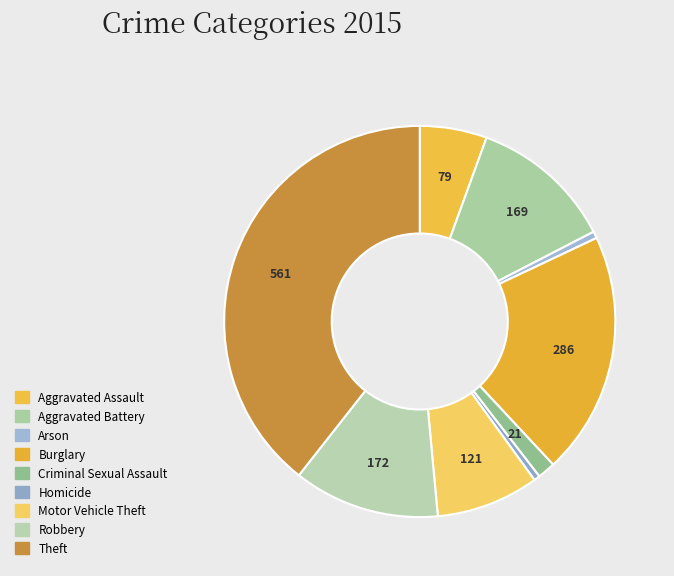

Count the number of slices in the pie.

9